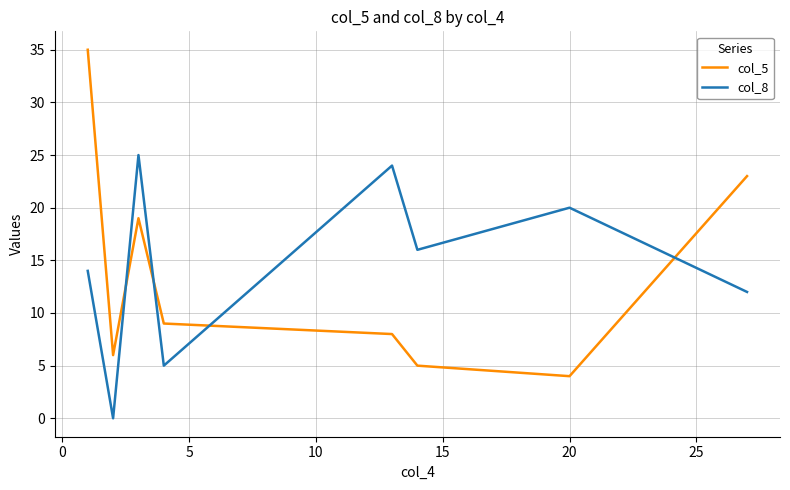

Rank the series by their maximum value, from highest to lowest.

col_5, col_8